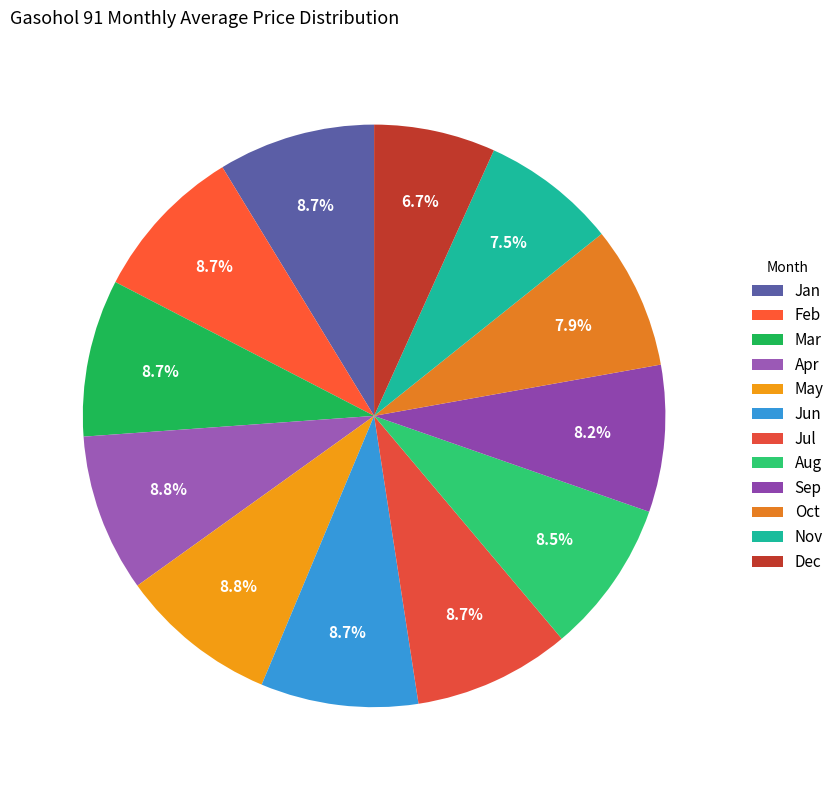

Is there any slice that represents more than half of the pie?

No